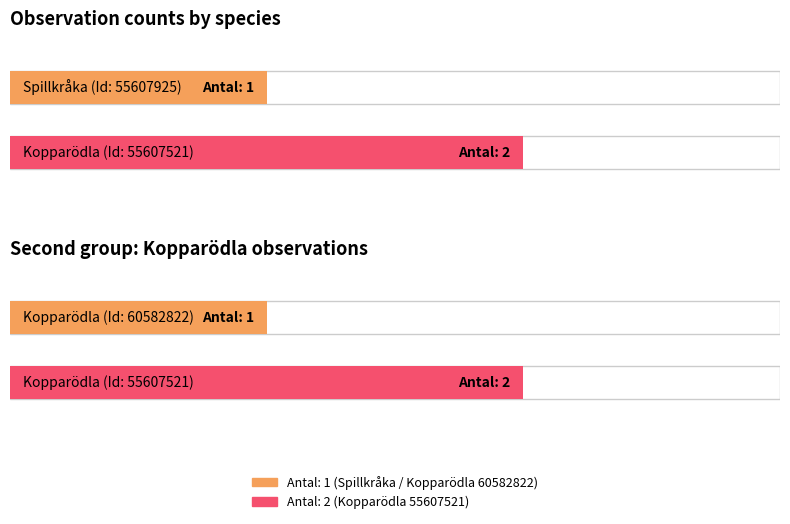

What is the label of the 1st bar from the right?

60582822